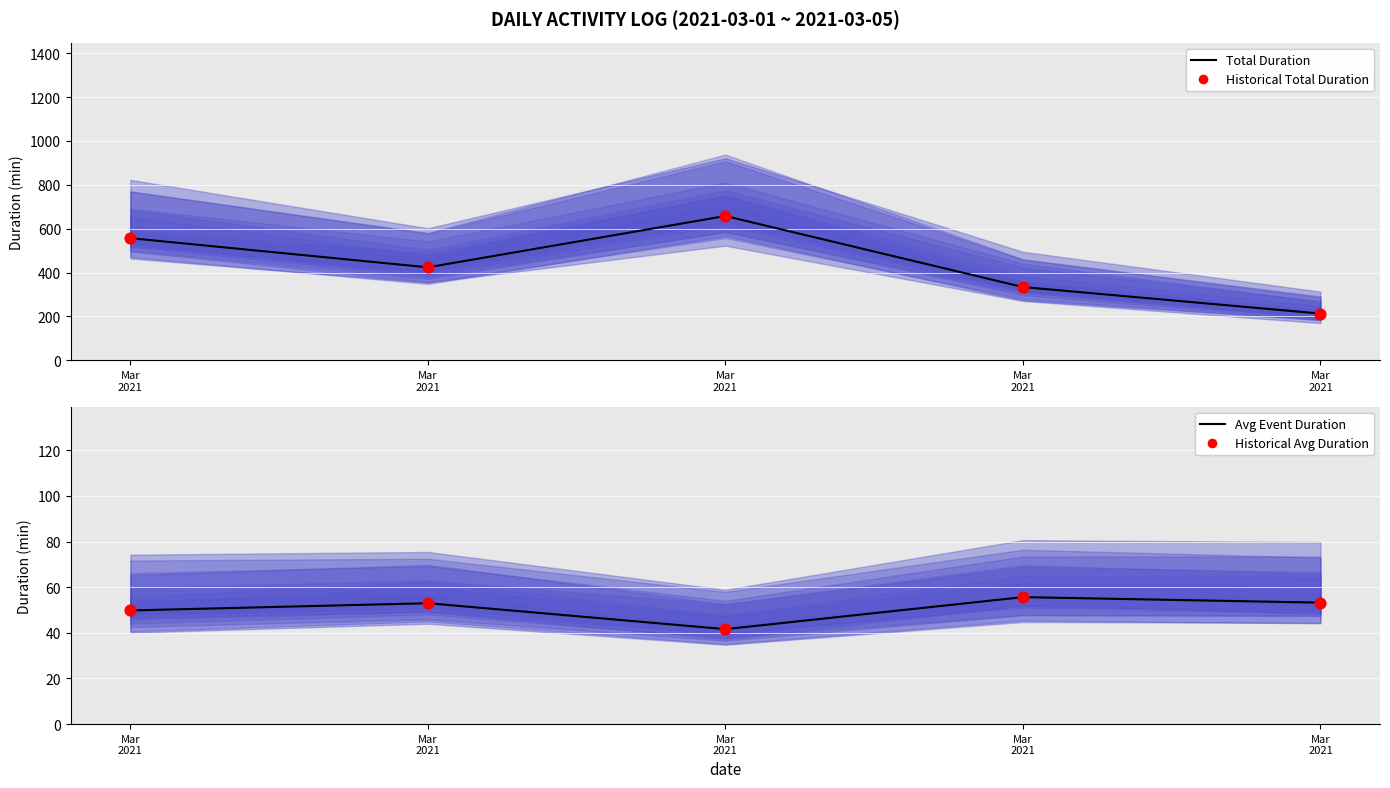

Which series contains the lowest Y value?

Avg Event Duration